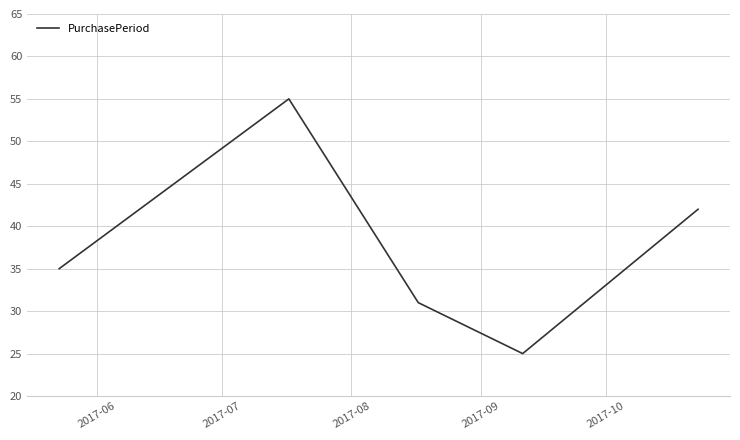

True or false: there are more than 0 points higher than both neighbors.

True